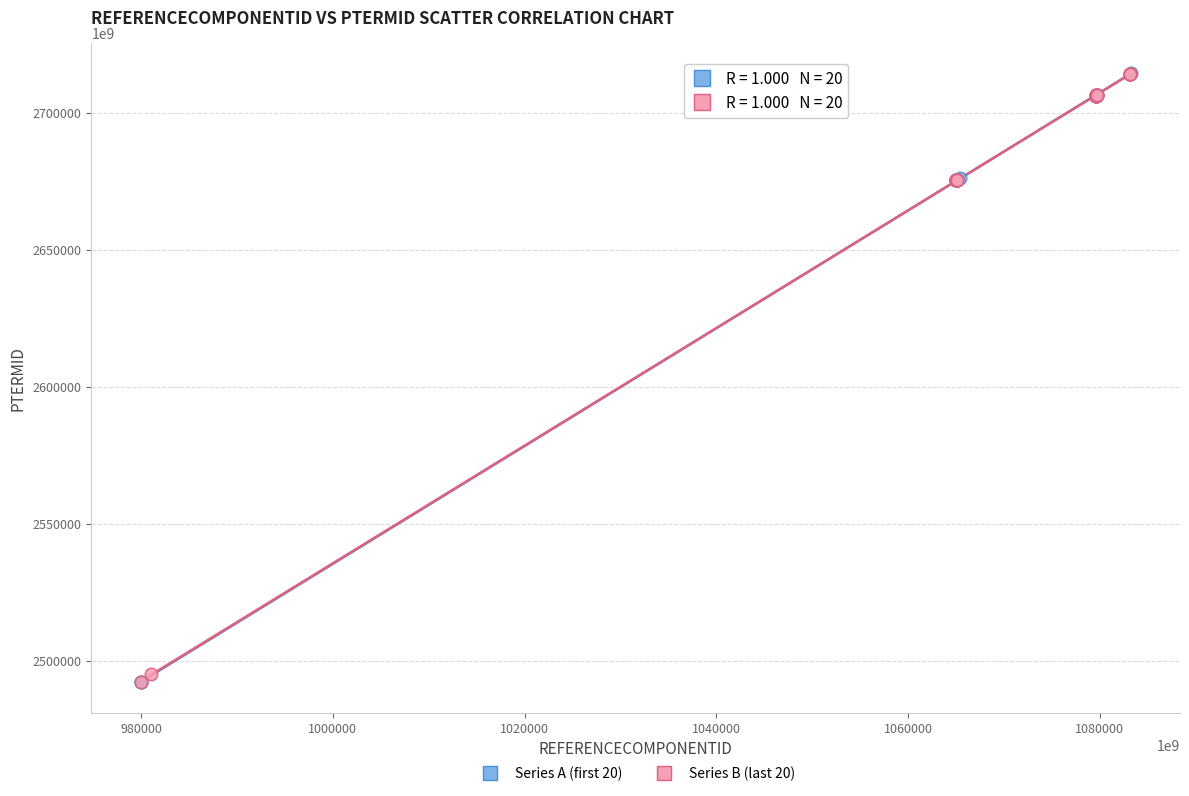

What are all the series names shown in the legend?

Series A (first 20), Series B (last 20)